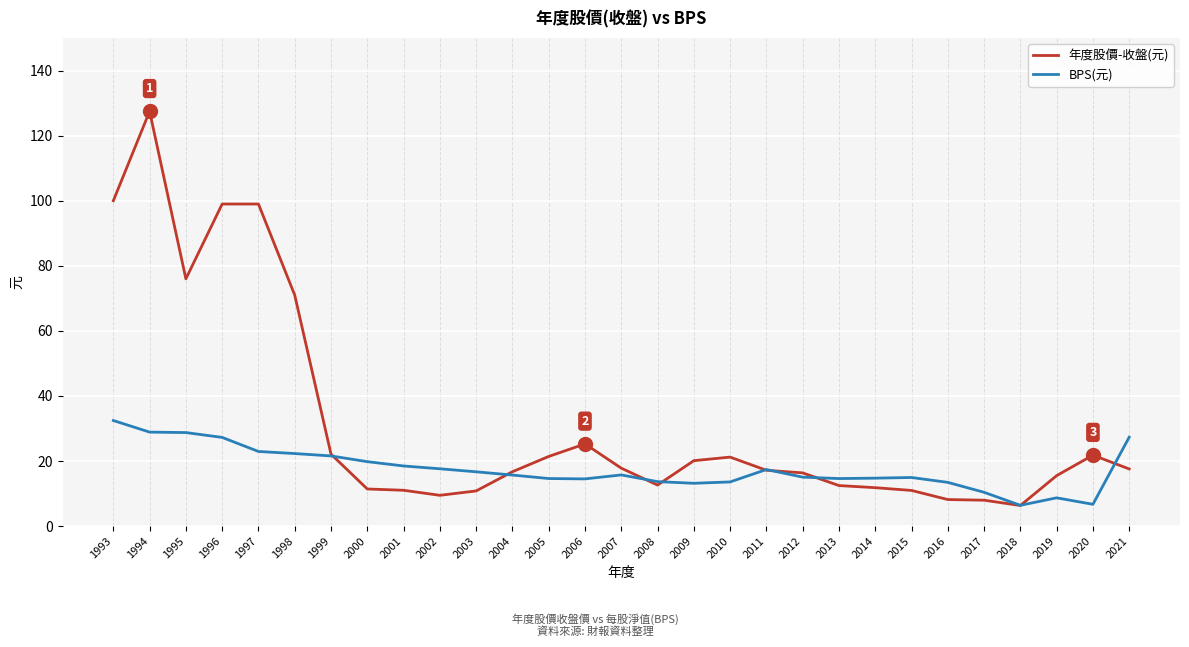

Between 2013 and 2017, which series saw the biggest shift?

年度股價-收盤(元)